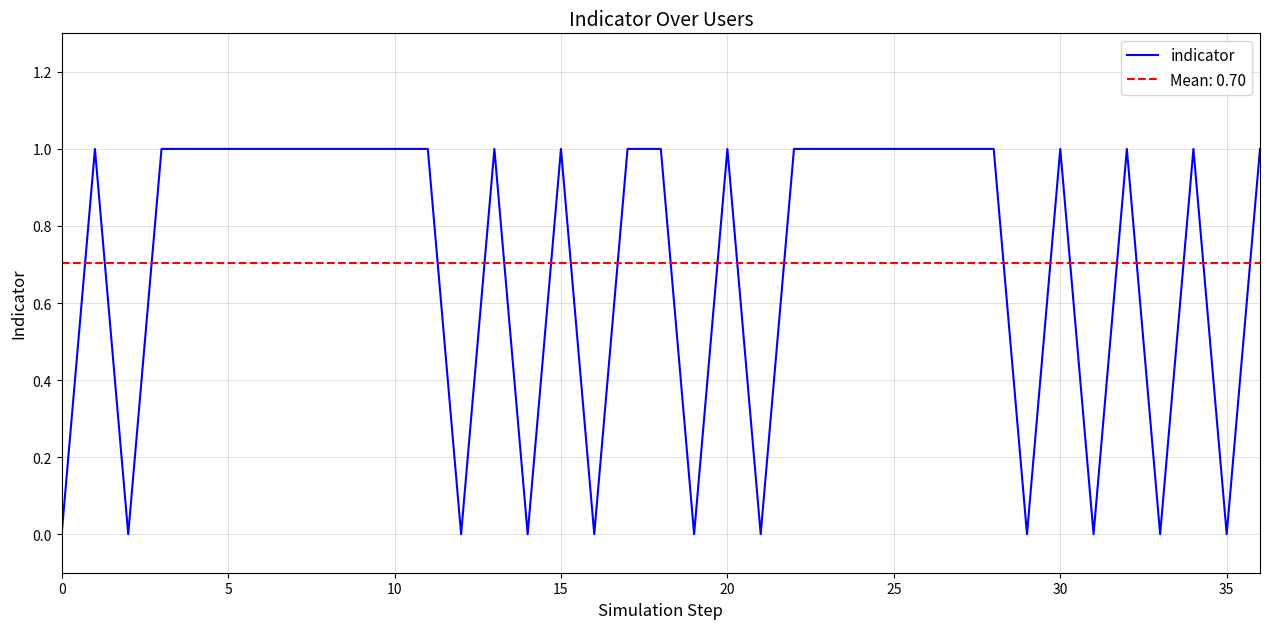

Is it true that indicator equals 1 at 25?

True